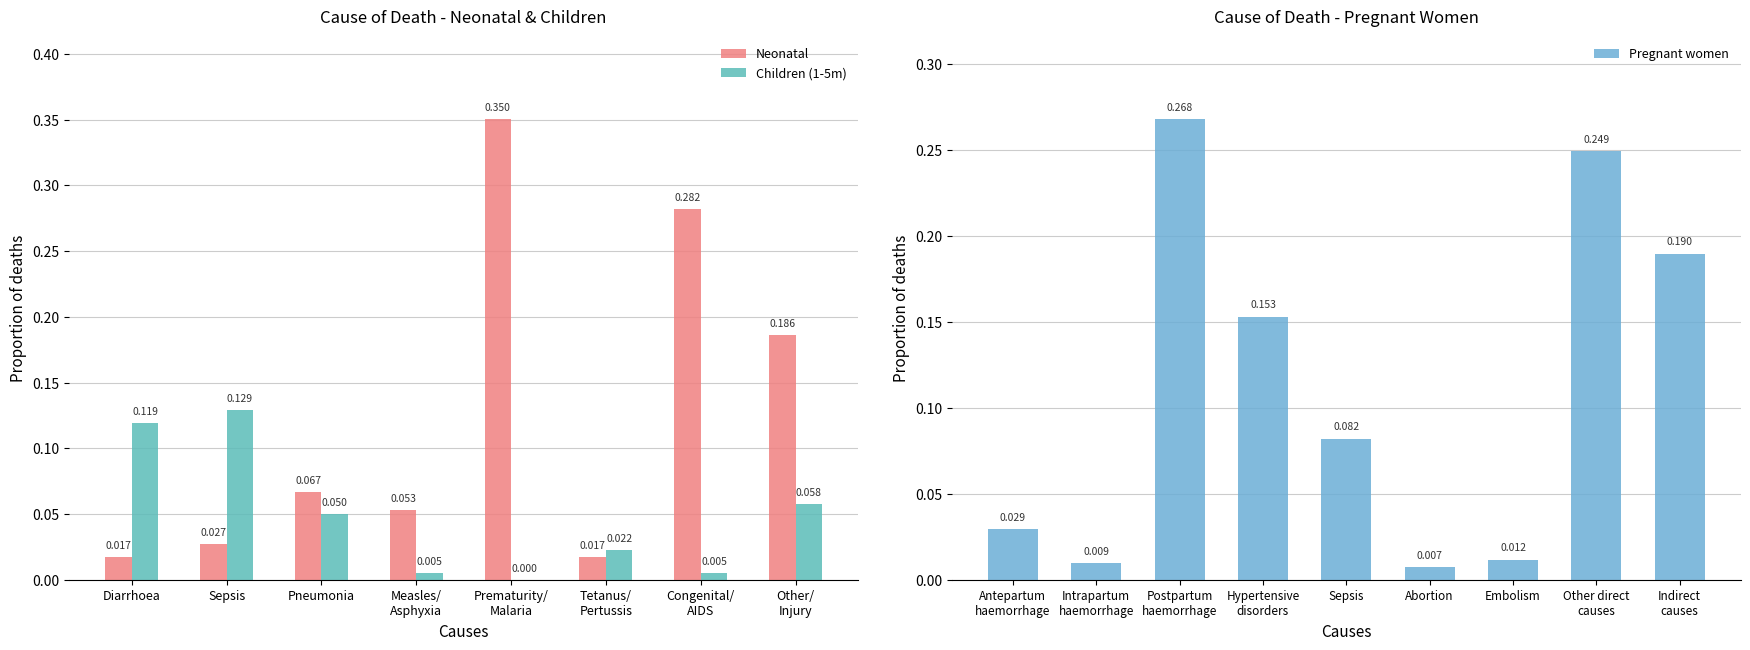

At which label does Pregnant women reach its minimum?

Abortion